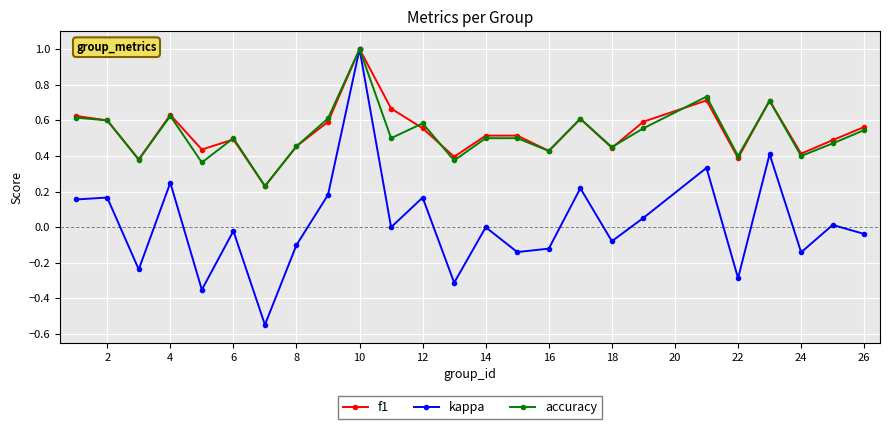

True or false: kappa has more than 1 points higher than both neighbors.

True